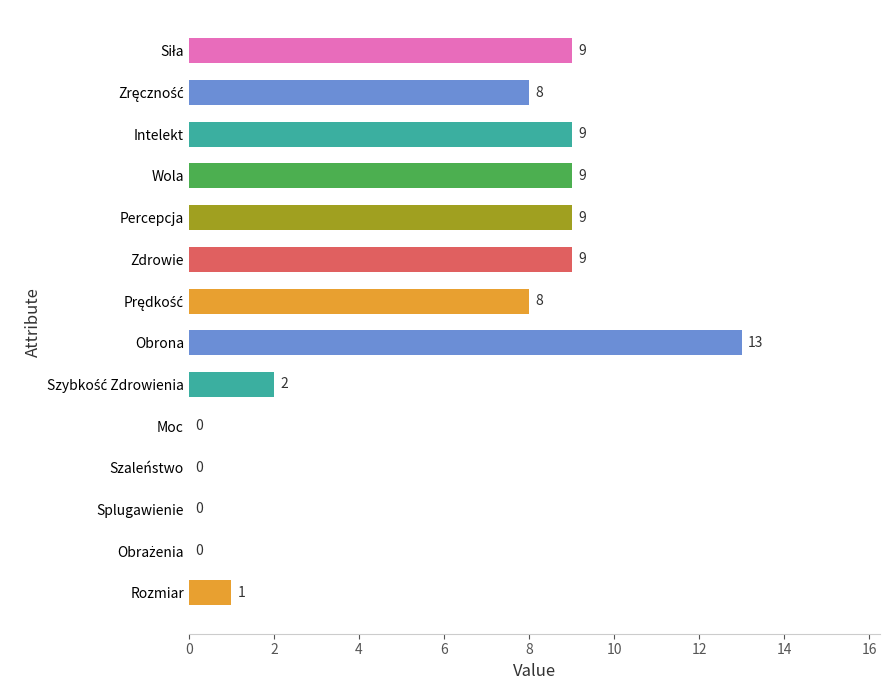

Which label corresponds to the largest value in the chart?

Obrona